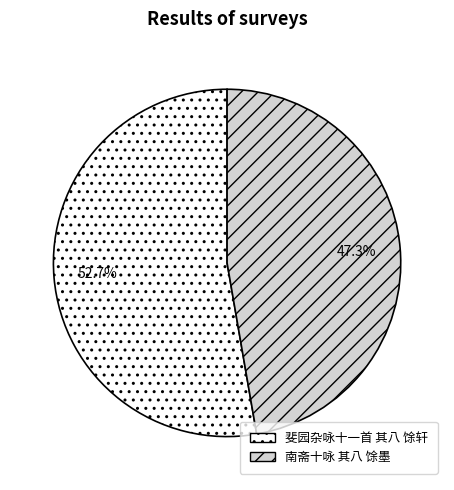

To the nearest percent, what is the combined percentage of 斐园杂咏十一首 其八 馀轩 and 南斋十咏 其八 馀墨?

100%